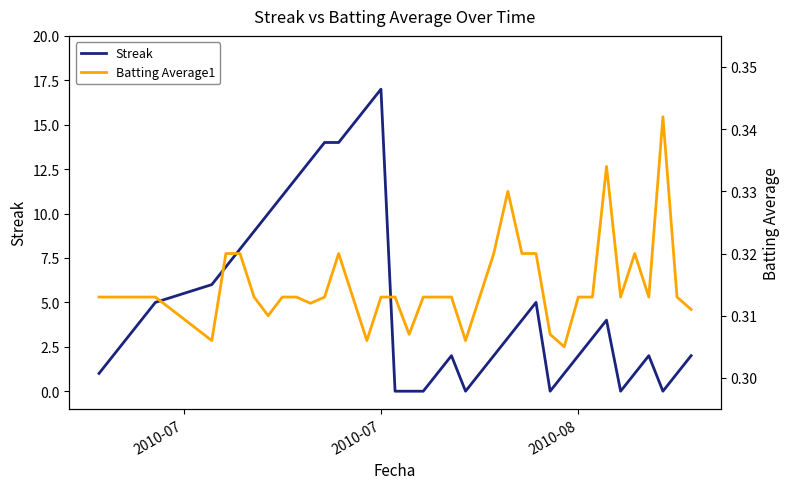

Which category has the highest value in the Streak series?

2010-07